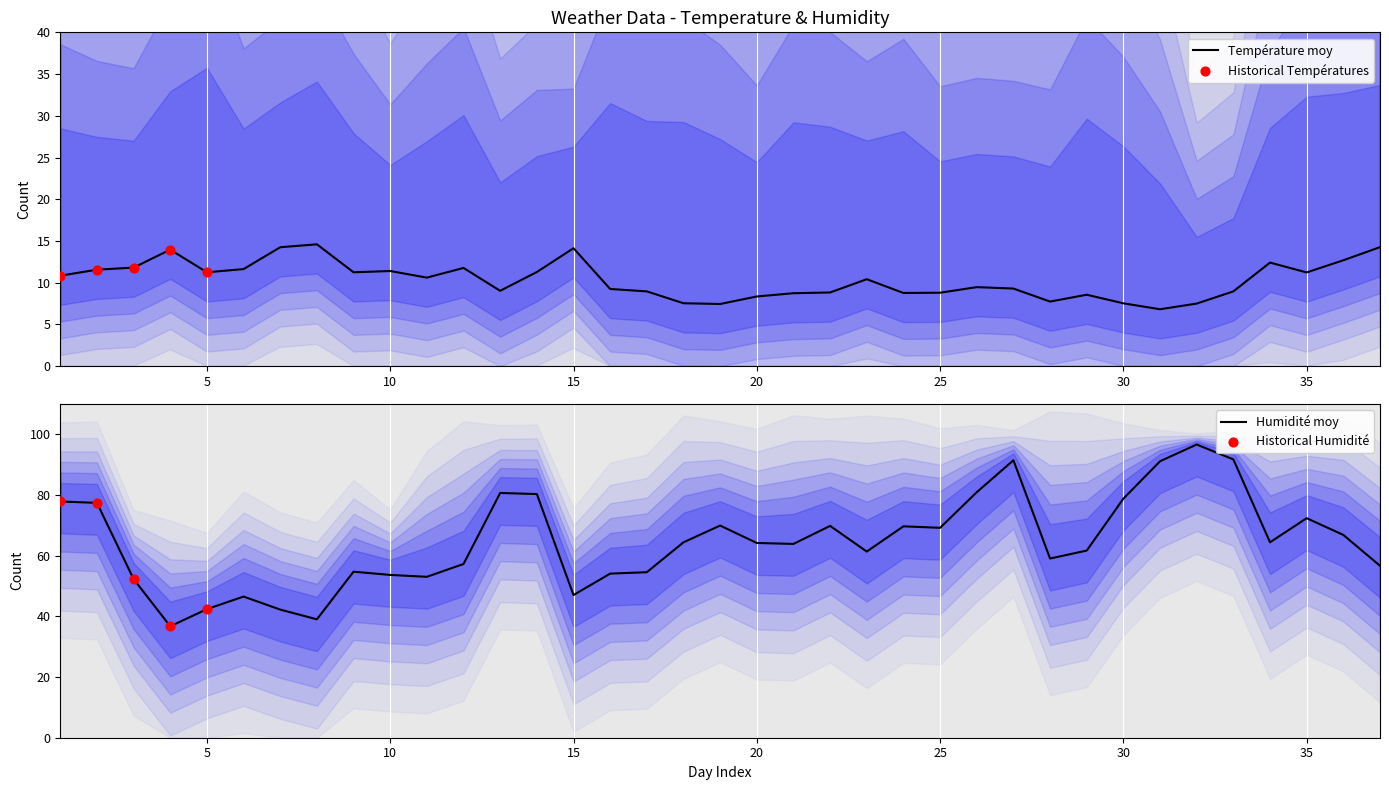

At which category is the sum across all series the highest?

32